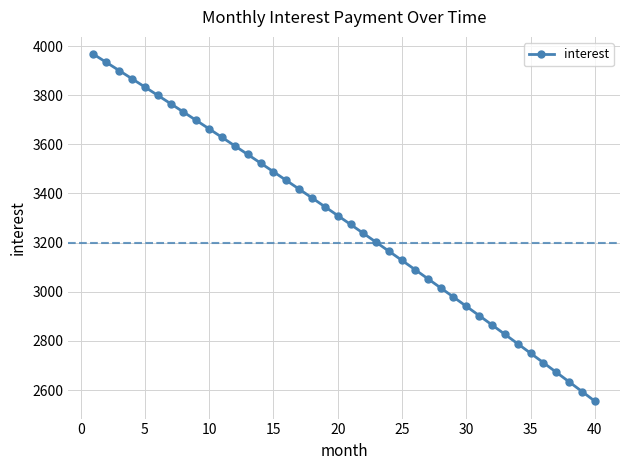

What is the sum of all values?

131231.9